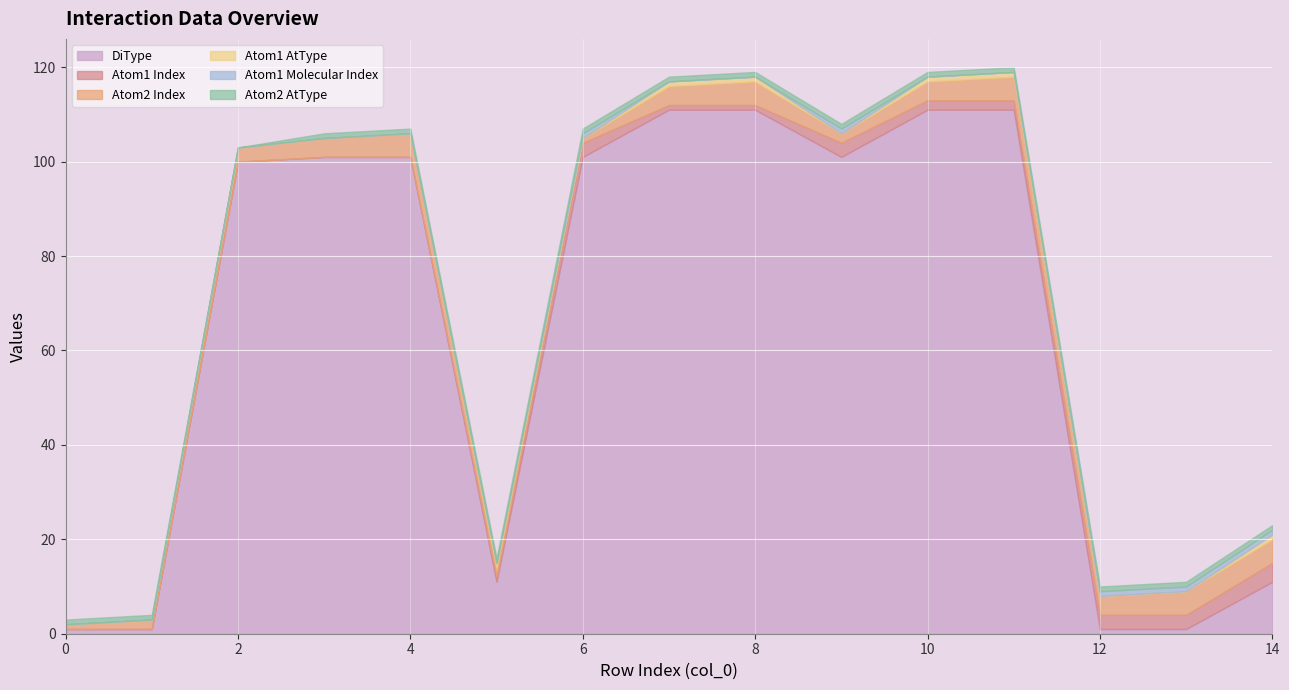

How many categories are shown in the chart?

15